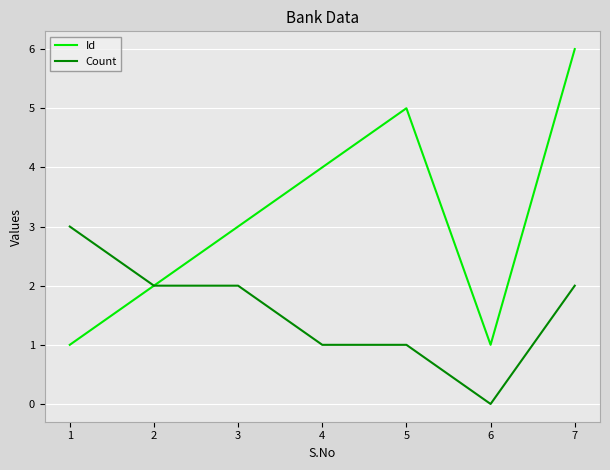

At which category is the sum across all series the highest?

7